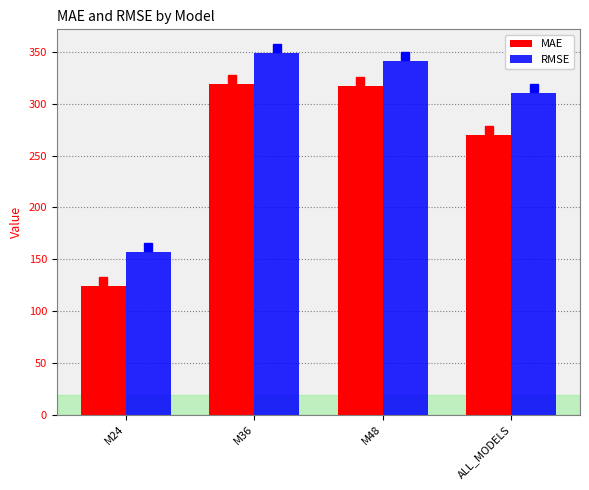

Which series has the largest total across all categories?

RMSE